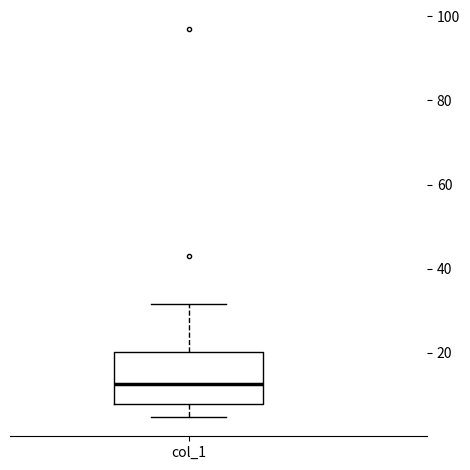

Read this box plot against the y-axis: the position of the median line, the range covered by the box, and the ends of both whiskers. The values are not printed on the chart, so give them approximately, as read against the axis.

median 12, box 8 to 20, whiskers 4 to 32